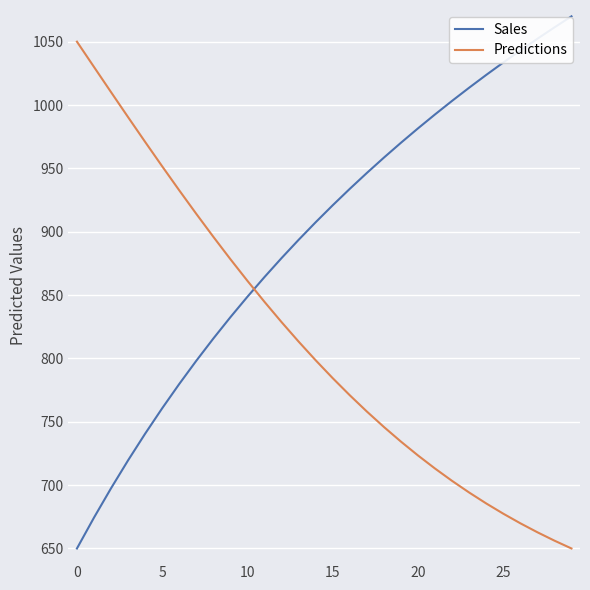

What is the minimum value for Sales?

650.0